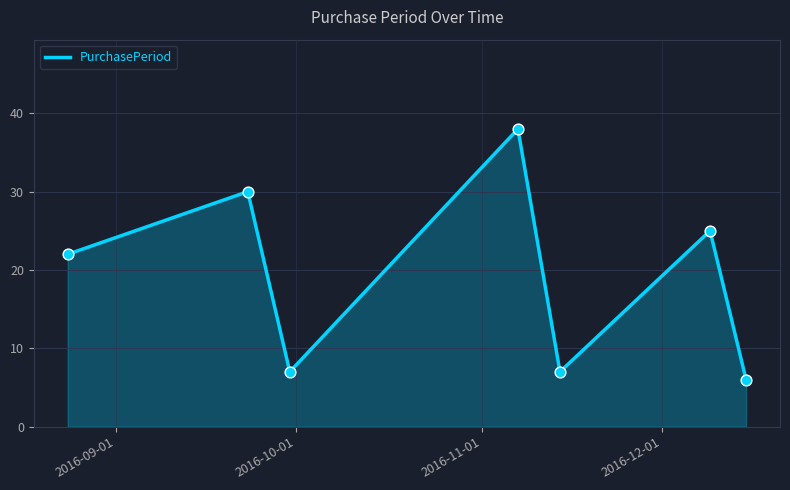

What is the sum of all values?

135